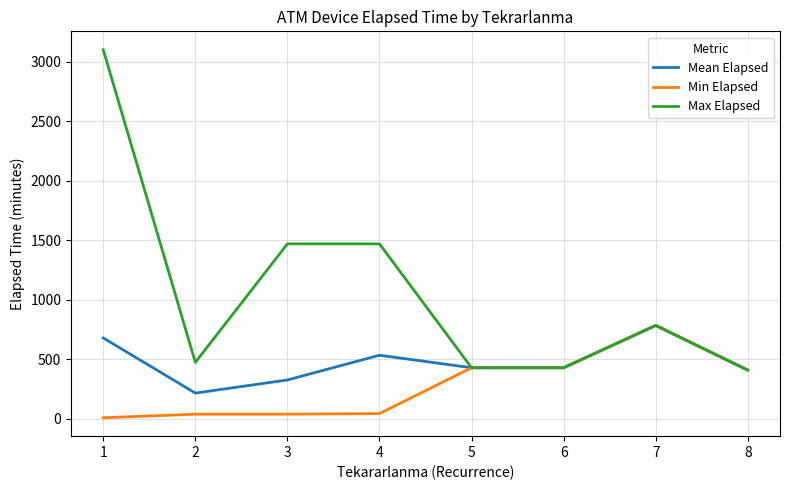

At 4, list the series in order from smallest to largest.

Min Elapsed, Mean Elapsed, Max Elapsed